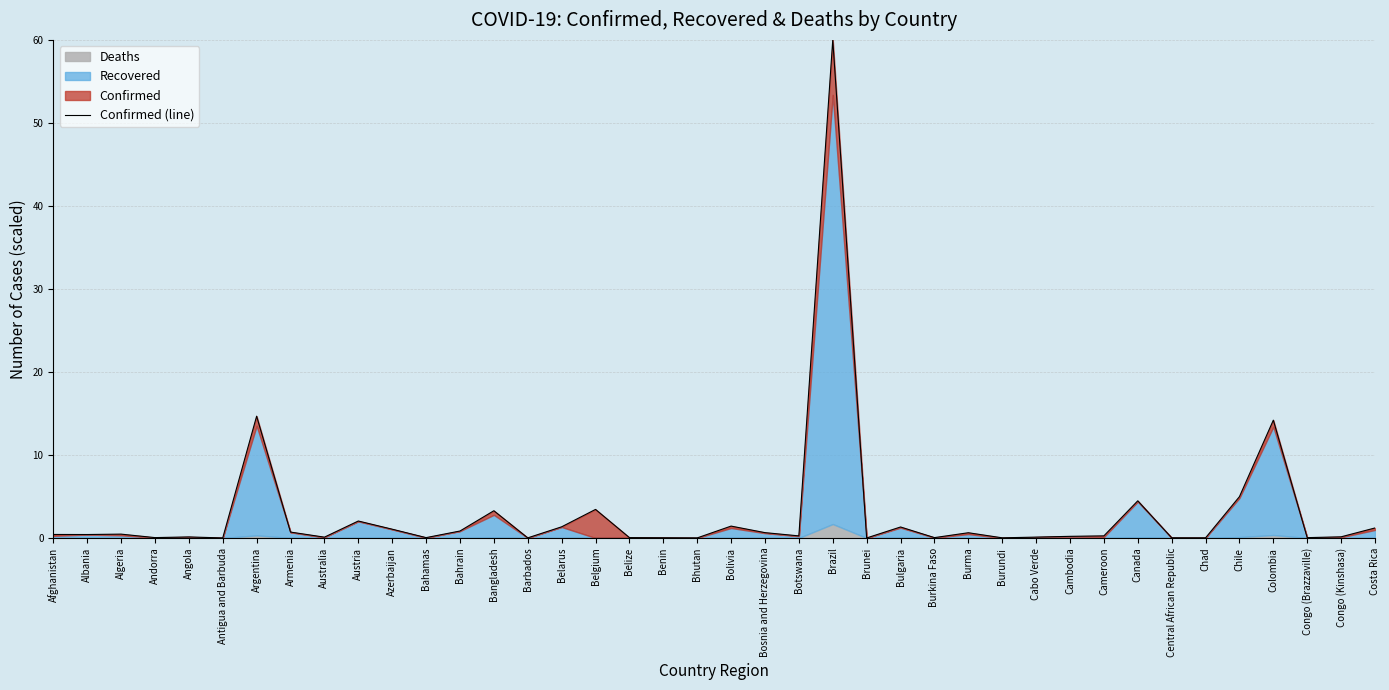

Which category has the lowest value across all series?

Brunei